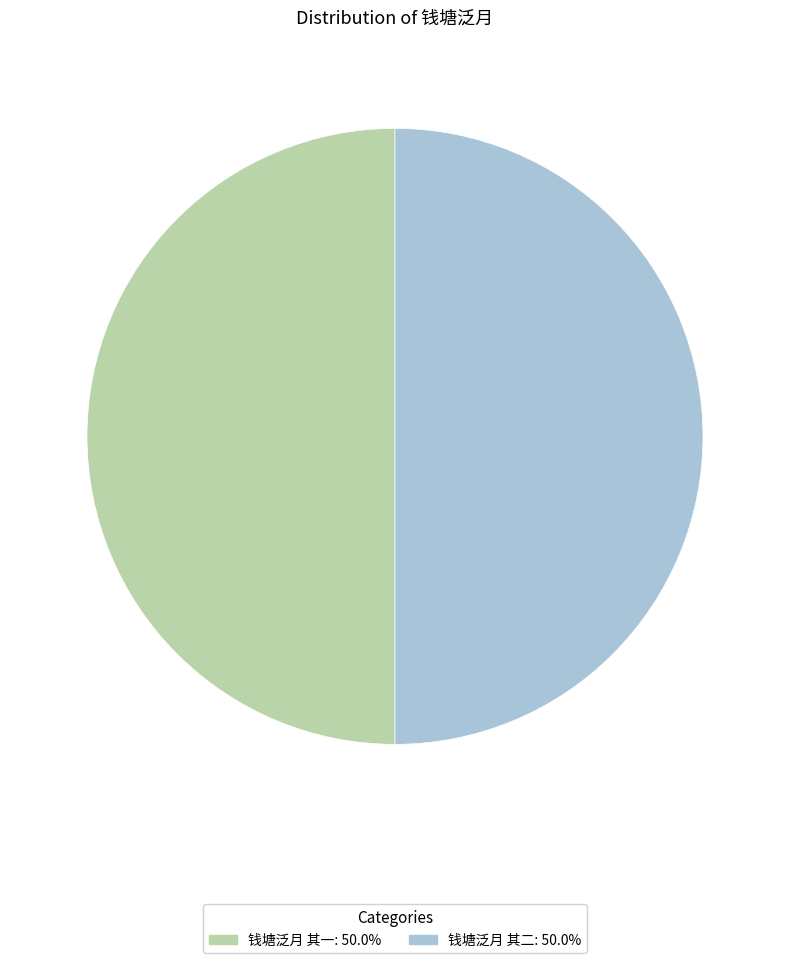

Is the sum of 钱塘泛月 其一: 50.0% and 钱塘泛月 其二: 50.0% greater than half?

Yes